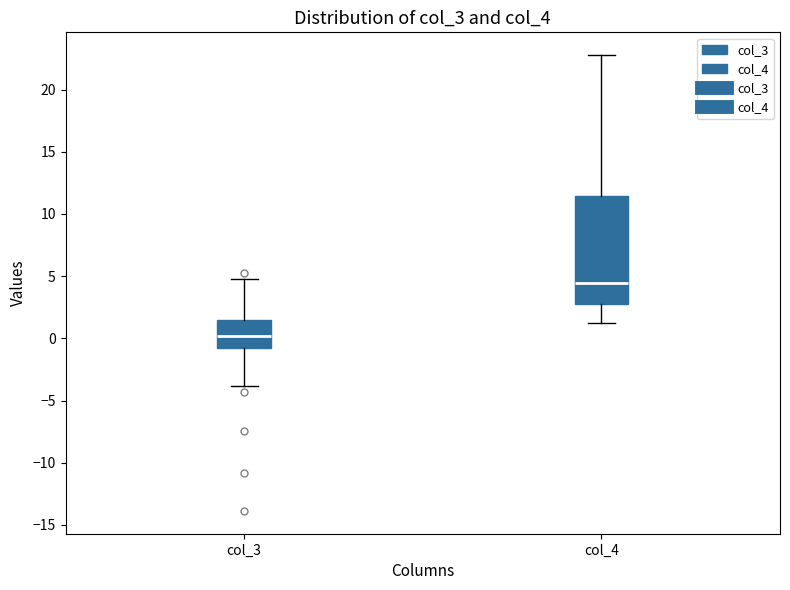

Reading left to right, transcribe this box plot: for each box, give where its median line is, the range the box spans, and where its two whiskers end, as read against the y-axis. The values are not printed on the chart, so give them approximately, as read against the axis.

col_3: median 0.0, box -1.0 to 1.5, whiskers -4.0 to 5.0
col_4: median 4.5, box 3.0 to 11.5, whiskers 1.0 to 23.0